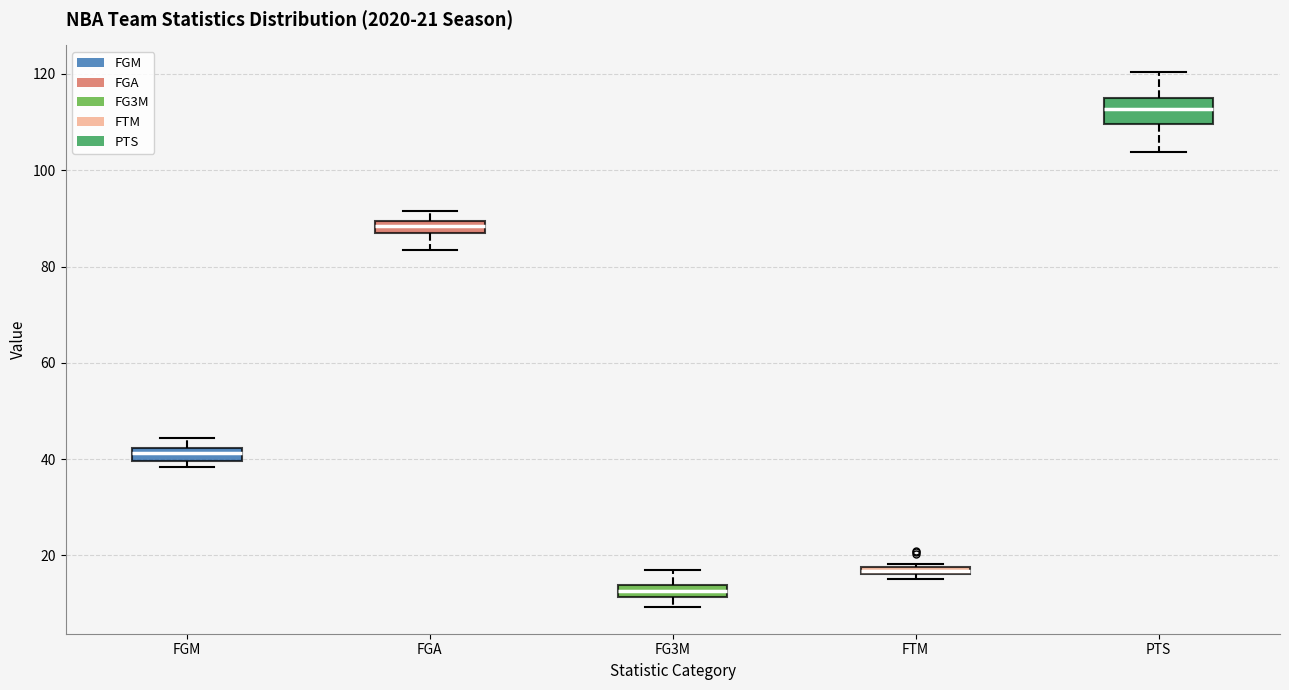

Which box has the highest median line?

PTS